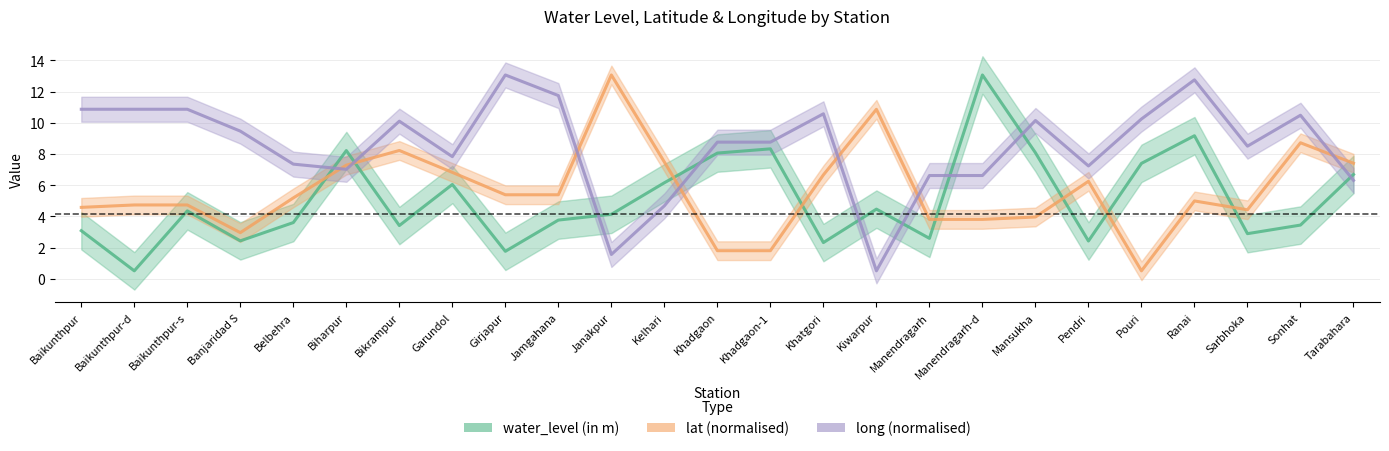

What is the smallest value displayed?

0.5